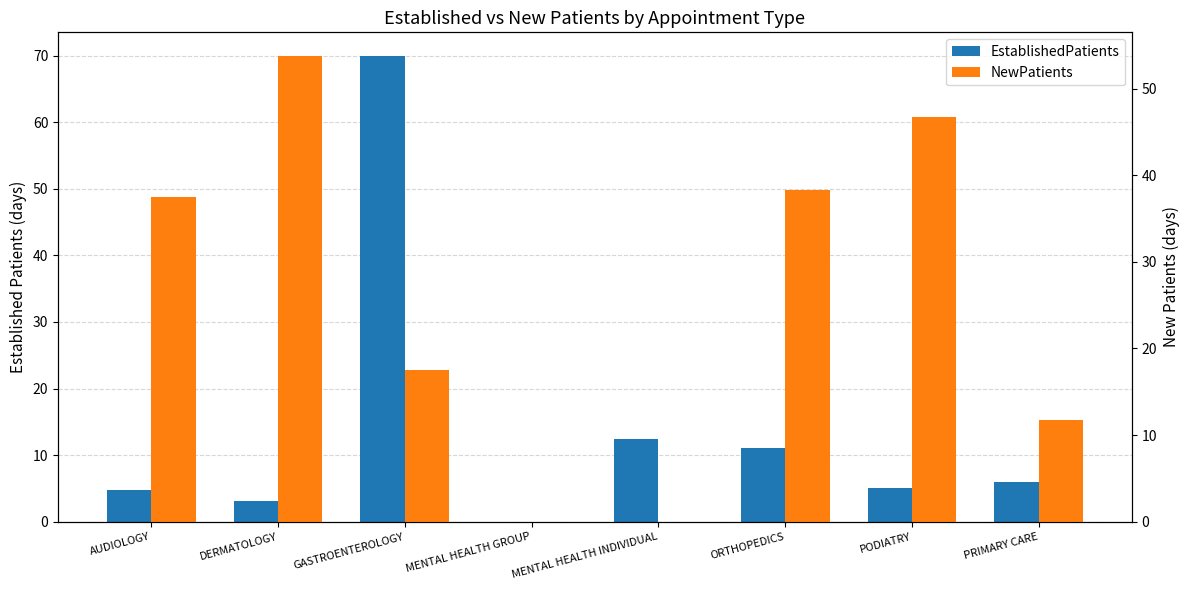

Reading left to right, transcribe all the data shown in this chart.

EstablishedPatients: 4.8	3.1	70.0	0.0	12.4	11.0	5.0	5.9
NewPatients: 37.5	53.8	17.5	0.0	0.0	38.3	46.7	11.8